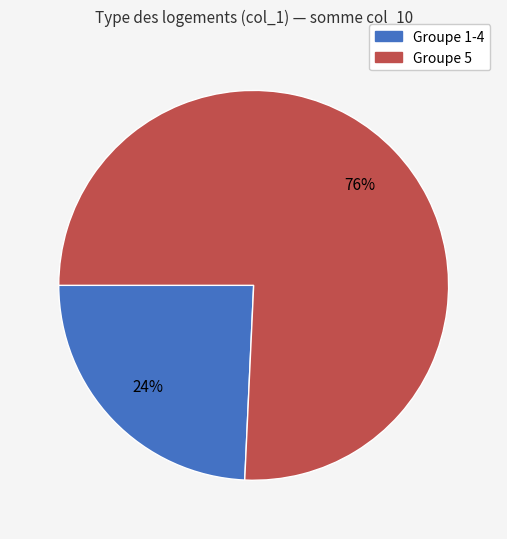

Does any single category account for the majority?

Yes